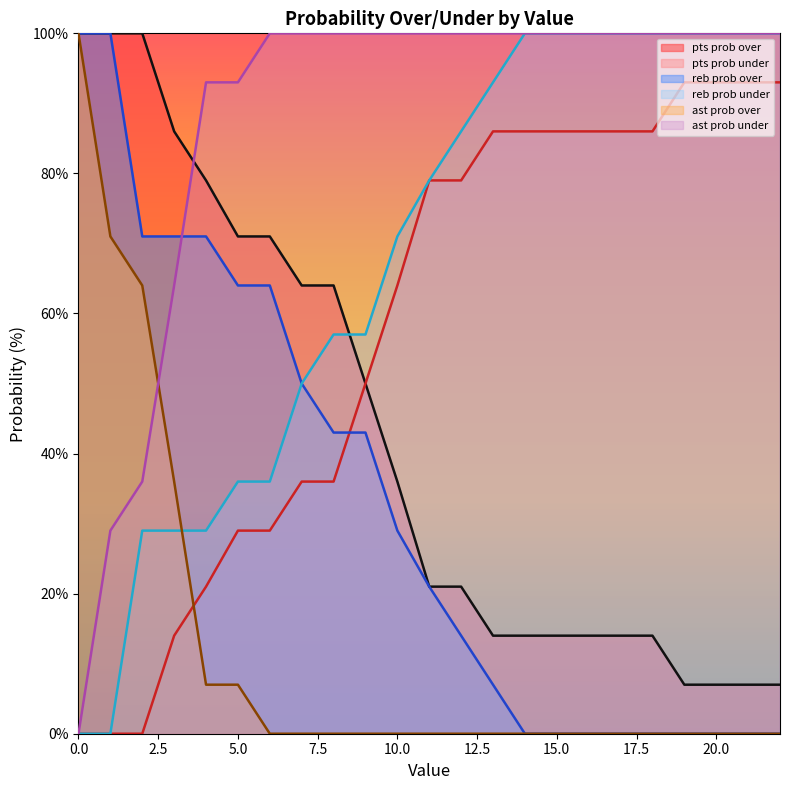

Where is reb prob over nearest to the value 50?

7